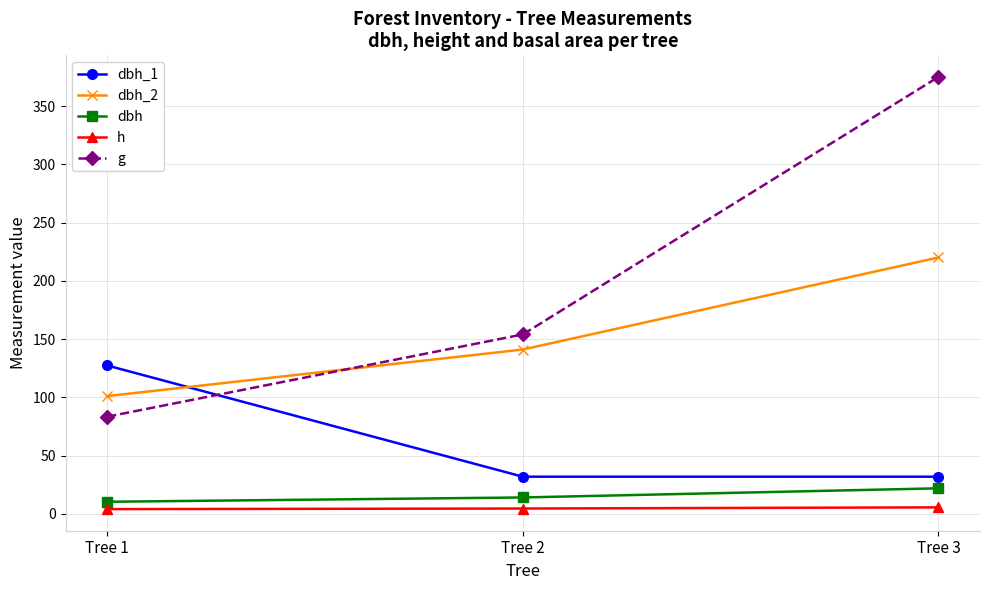

Which series has the largest range (max minus min)?

g